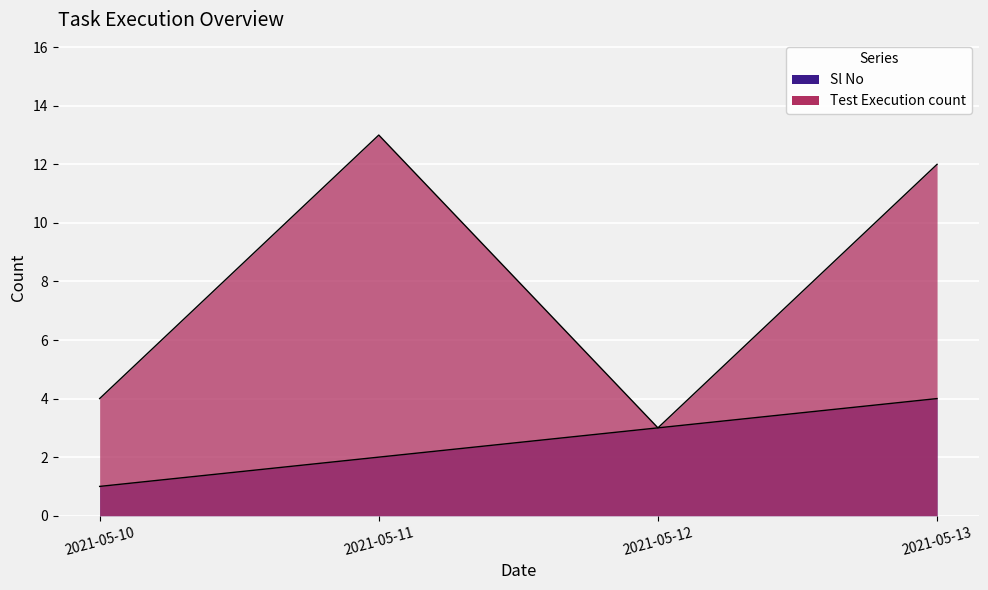

What are all the series names shown in the legend?

Sl No, Test Execution count